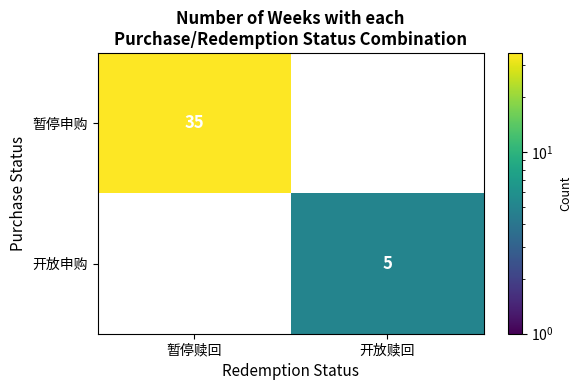

The 暂停申购 series shows 57 at 暂停赎回. True or false?

False